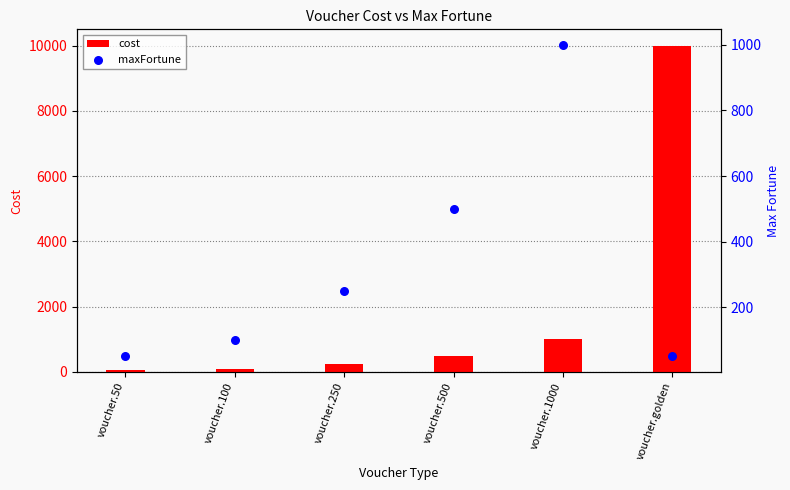

What is the total value across all series at voucher.250?

500